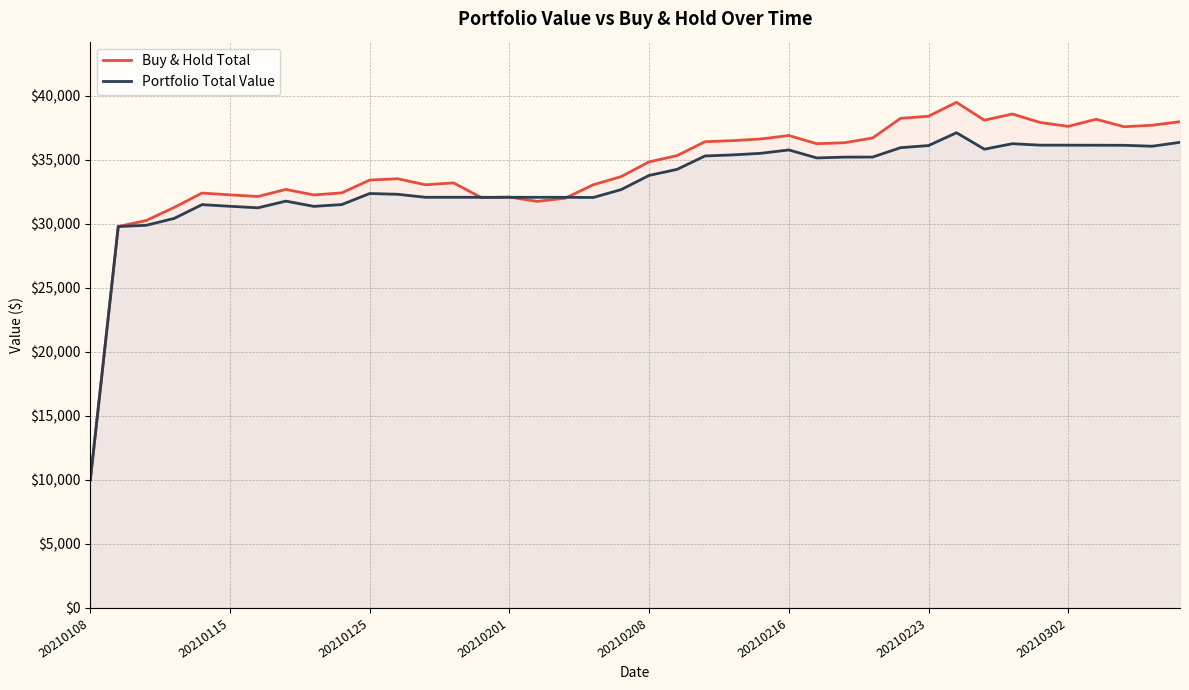

Which series has the largest total across all categories?

Buy & Hold Total